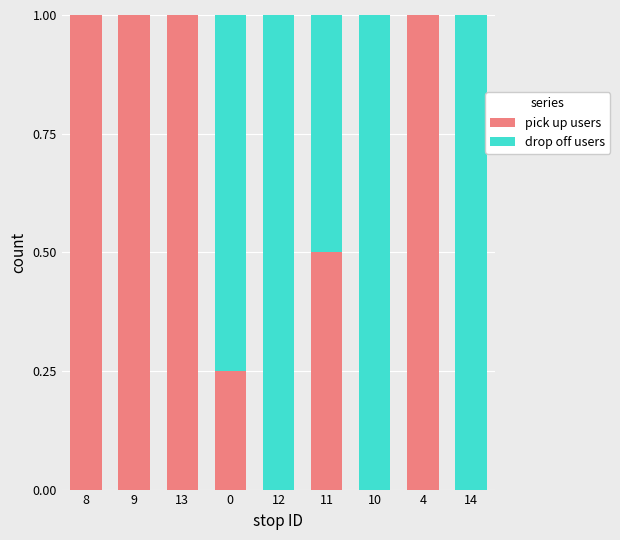

What is the total value across all series at 0?

1.0